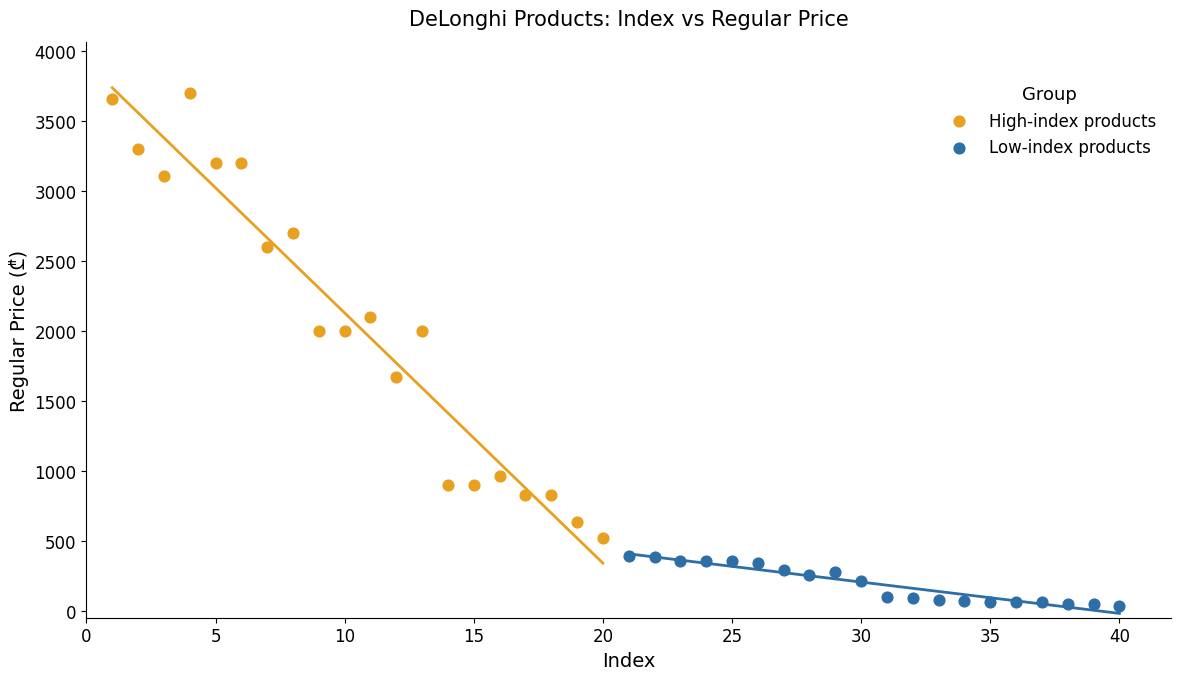

Which series contains the lowest Y value?

Low-index products